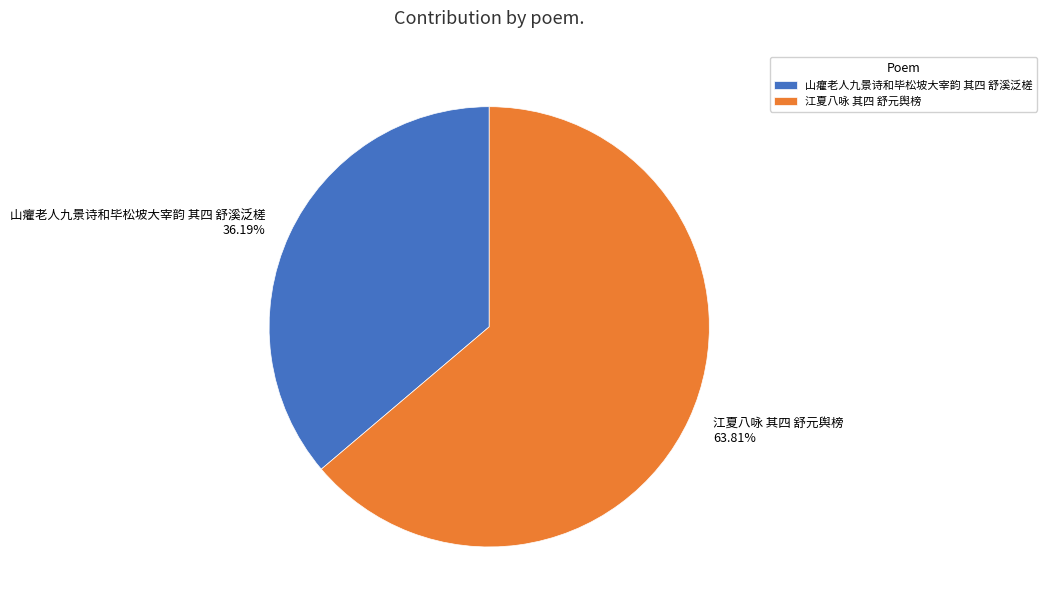

Do 江夏八咏 其四 舒元舆榜 and 山癯老人九景诗和毕松坡大宰韵 其四 舒溪泛槎 together represent more than half of the pie?

Yes